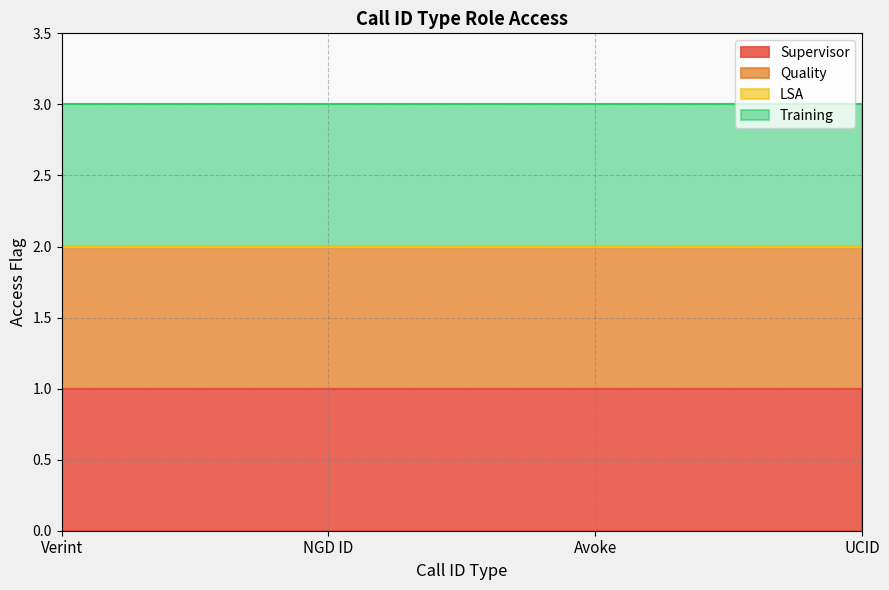

Where is Training nearest to the value 1?

Verint